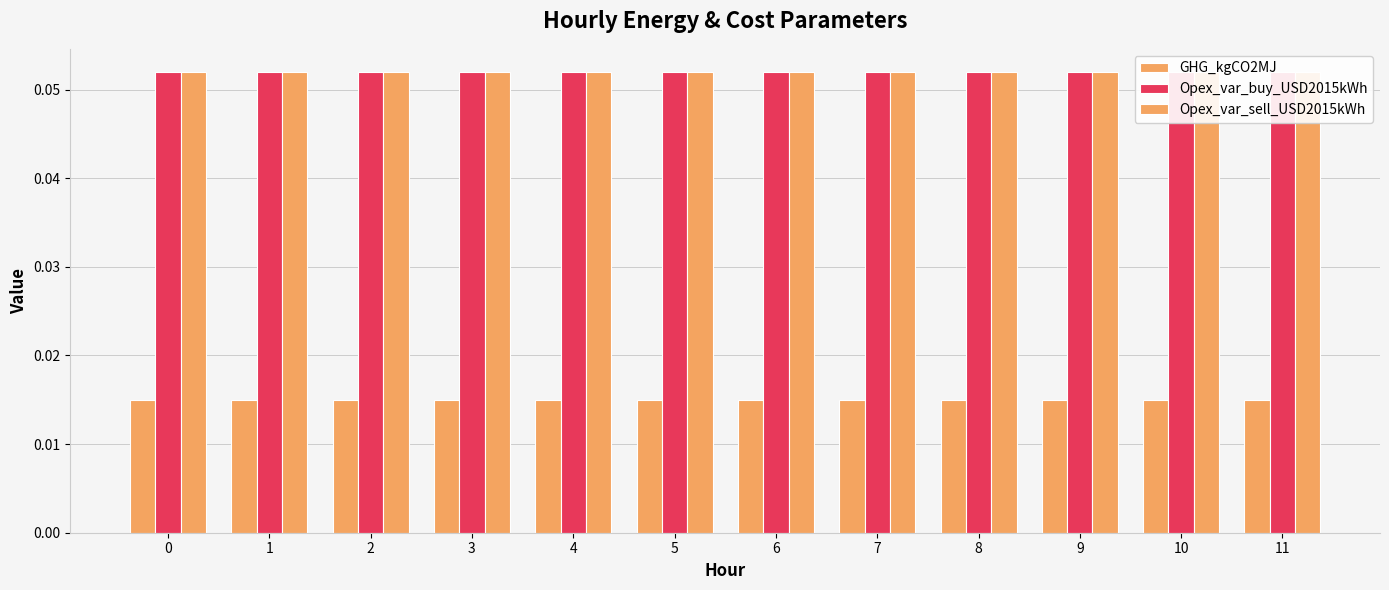

Read the Opex_var_sell_USD2015kWh value at 11.

0.1